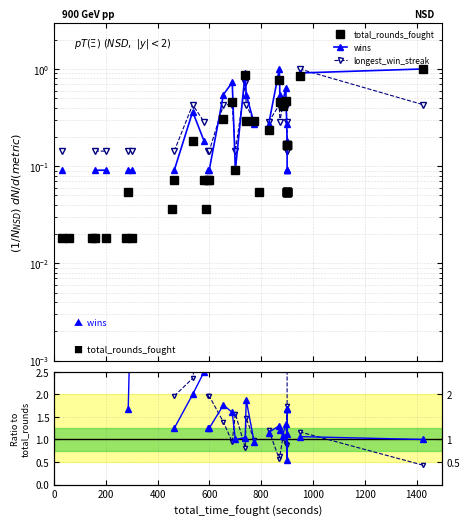

How many positive values does the longest / rounds series have?

28